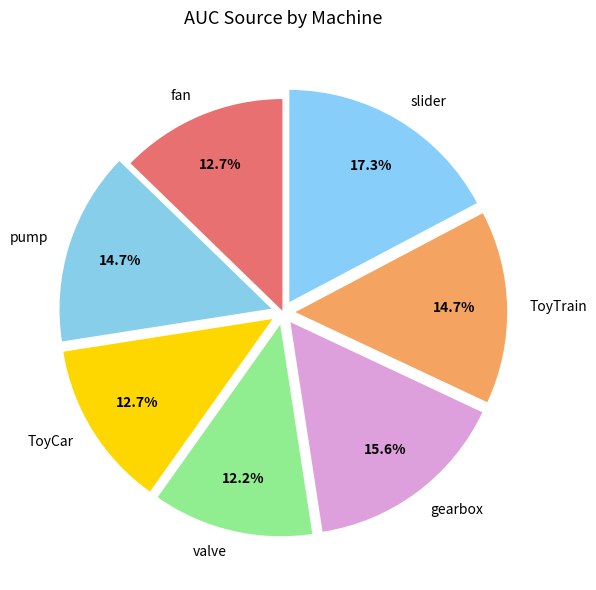

Do fan and valve together represent more than half of the pie?

No